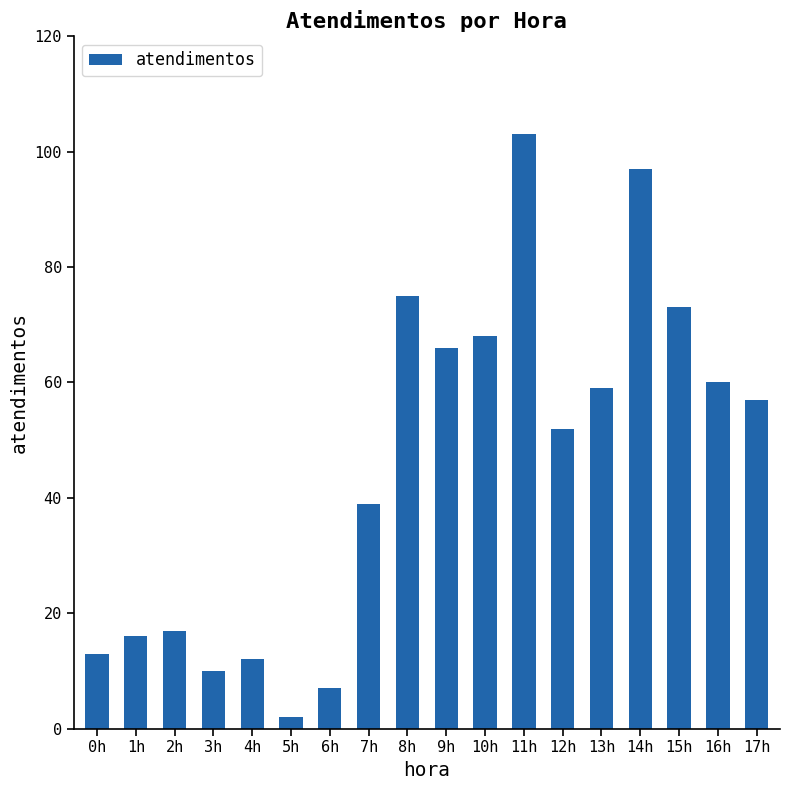

What is the change in value from 7h to 16h?

+21